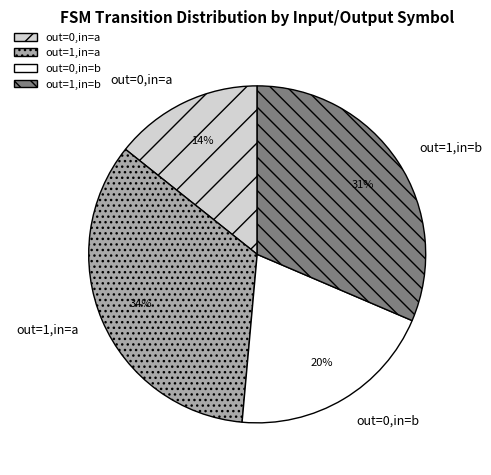

Rank the categories by value from highest to lowest.

out=1,in=a, out=1,in=b, out=0,in=b, out=0,in=a